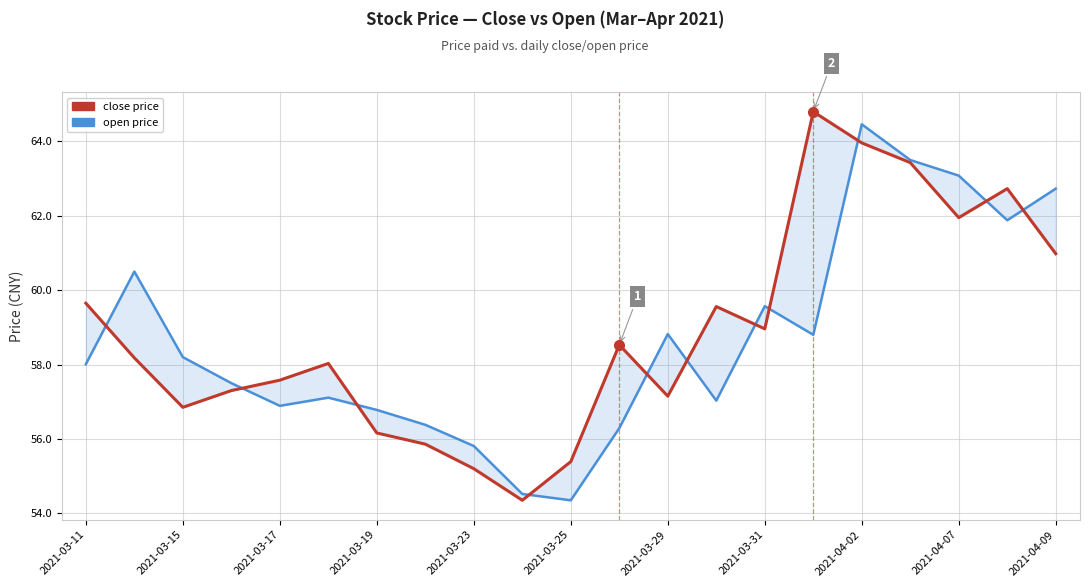

Does the chart display data point markers on the line(s)?

No